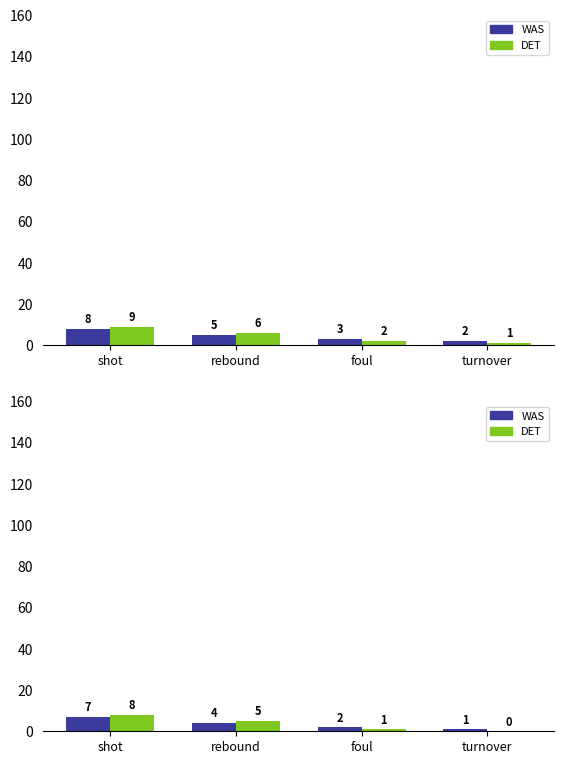

What is the spread (max minus min) of values at rebound?

1